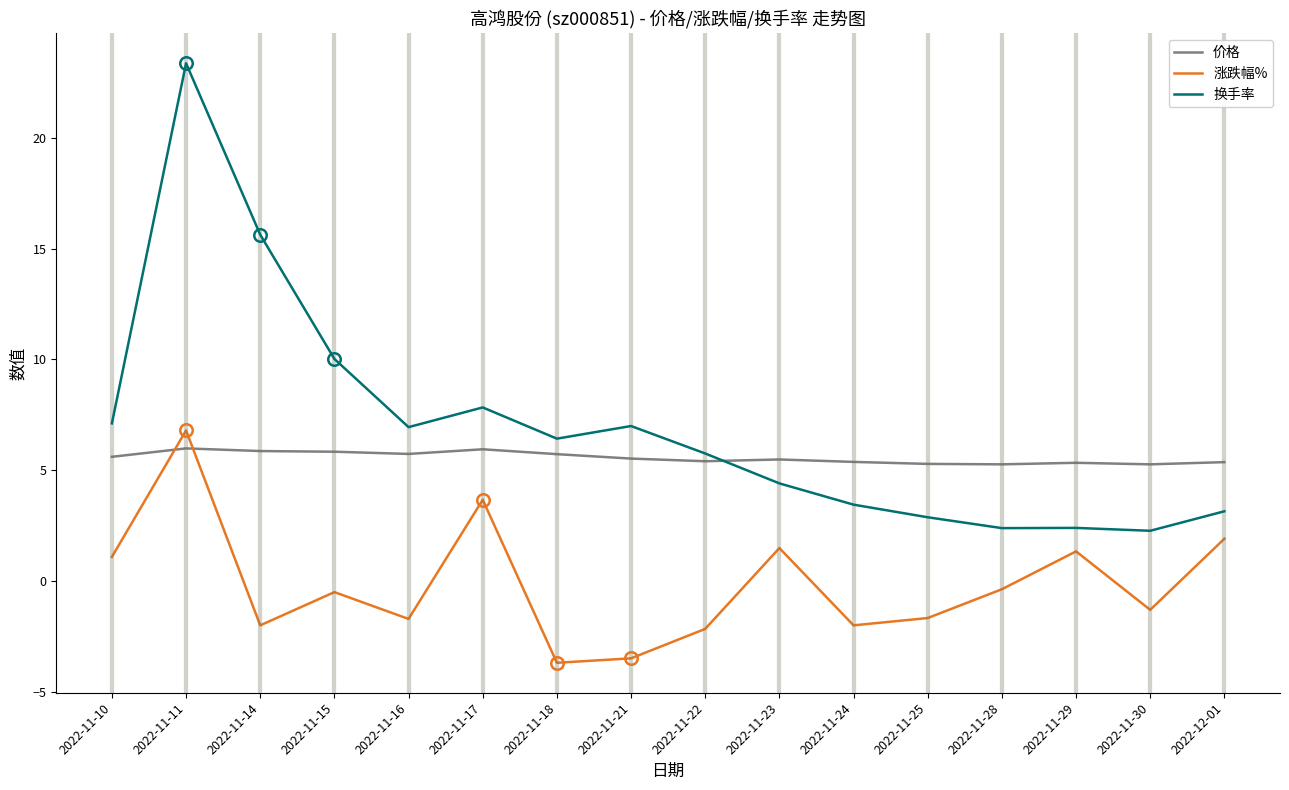

How many categories are shown in the chart?

16